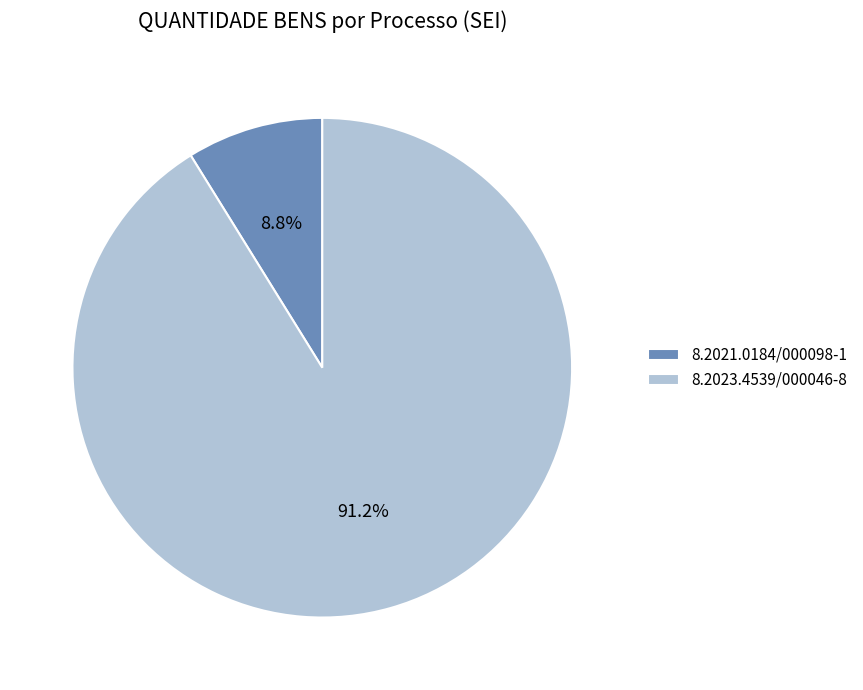

Between 8.2023.4539/000046-8 and 8.2021.0184/000098-1, which is larger?

8.2023.4539/000046-8